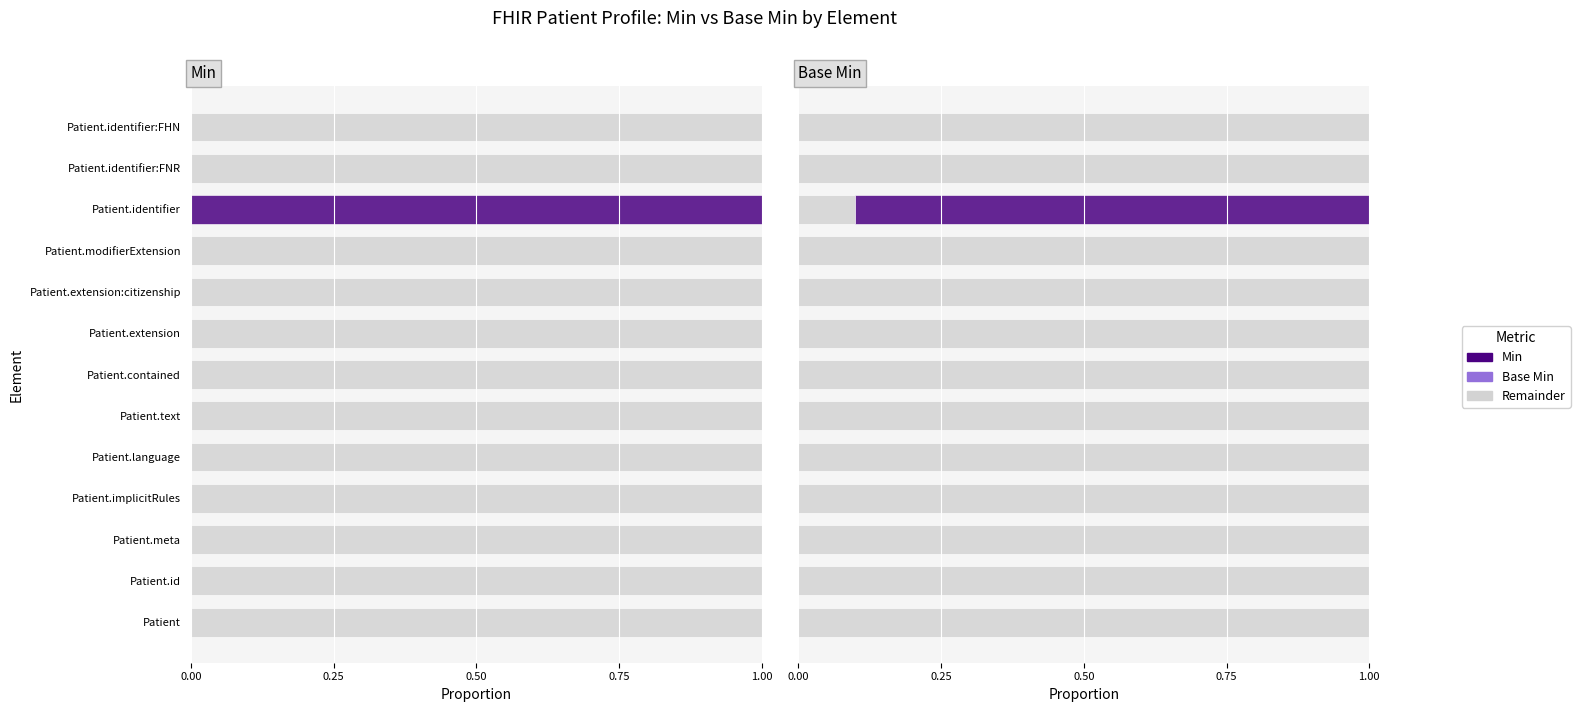

What is the highest value of the Remainder series?

1.0